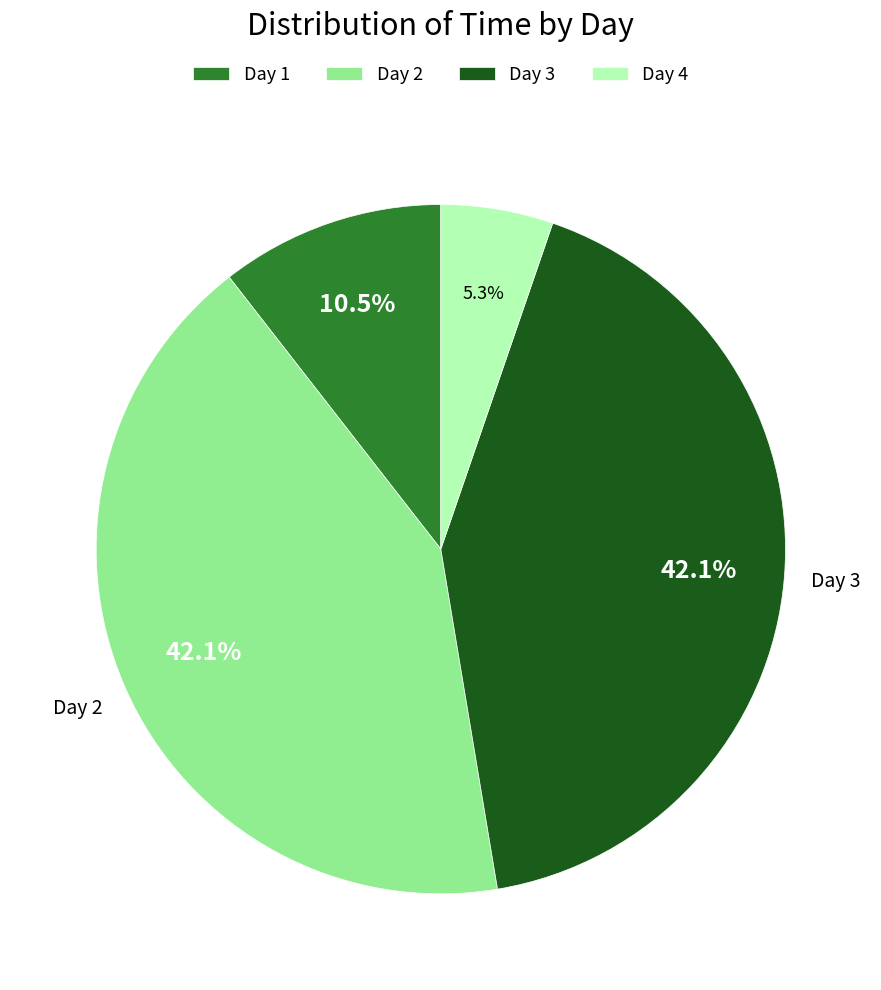

What is the total percentage of Day 1 and Day 2?

52.6%